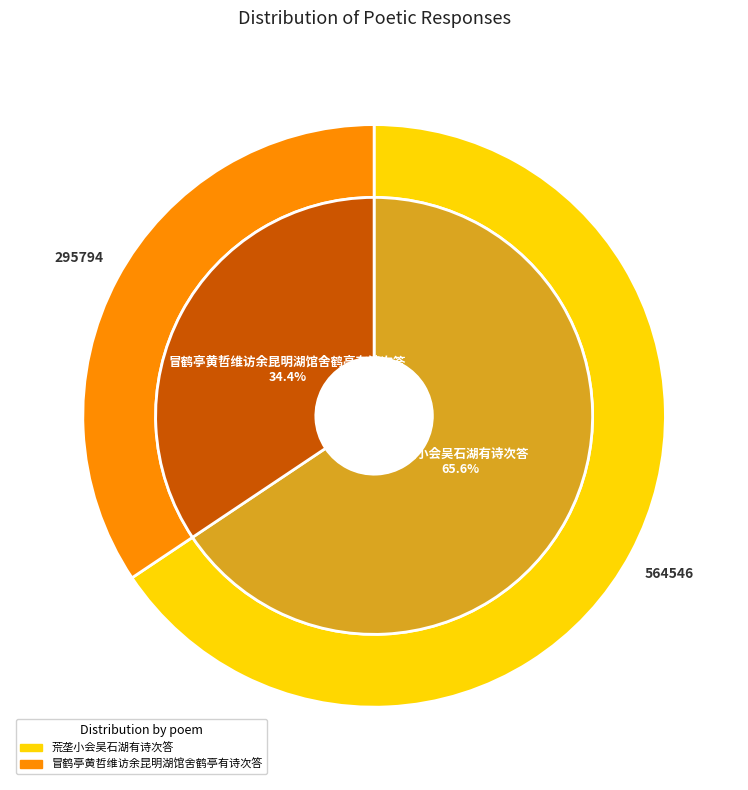

Is there a majority slice in this chart?

Yes